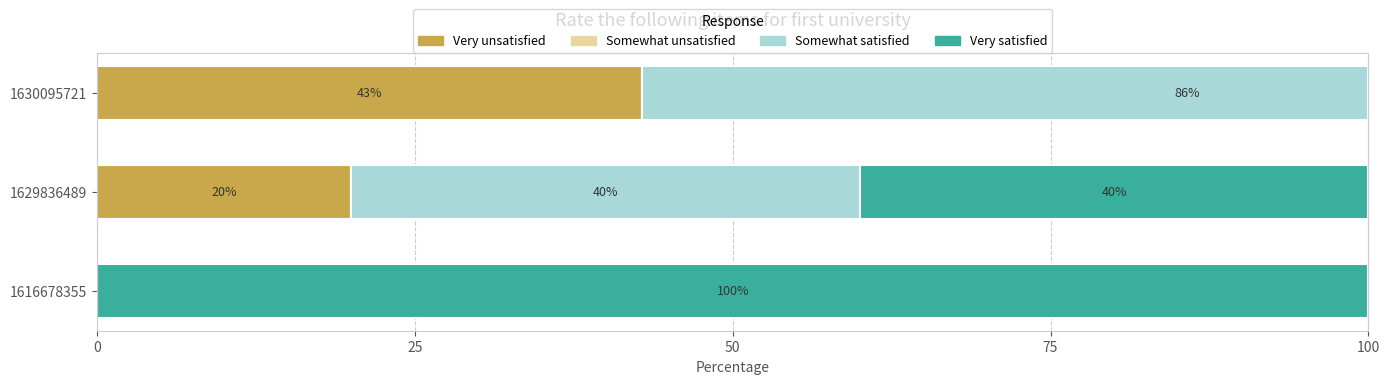

What is the average value of the Somewhat satisfied series?

41.9